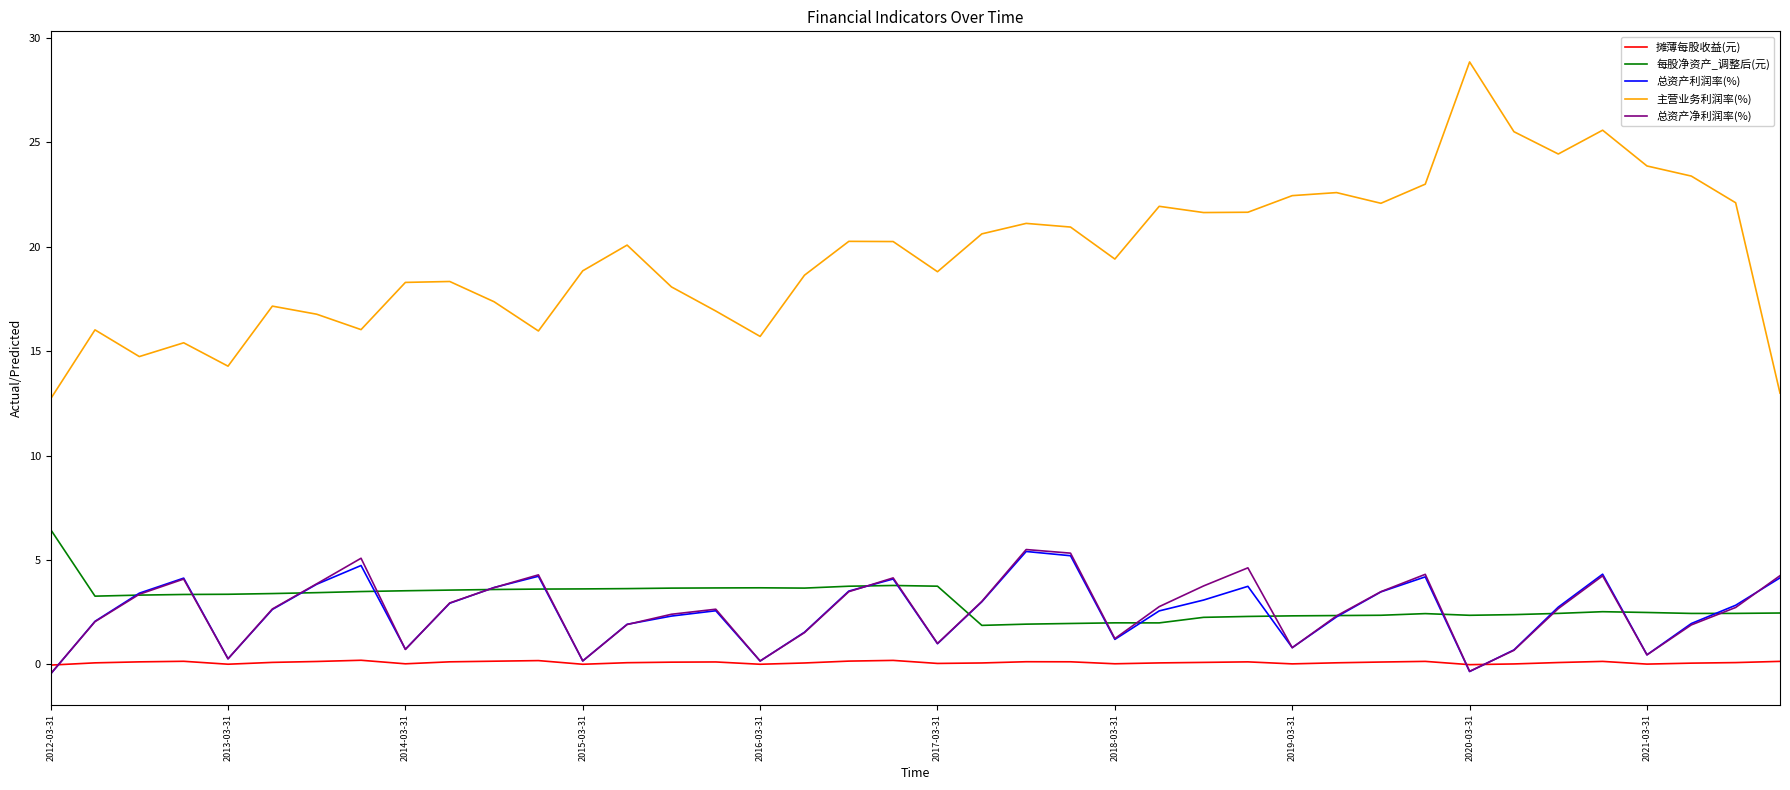

True or false: 每股净资产_调整后(元) and 摊薄每股收益(元) cross at least once.

False